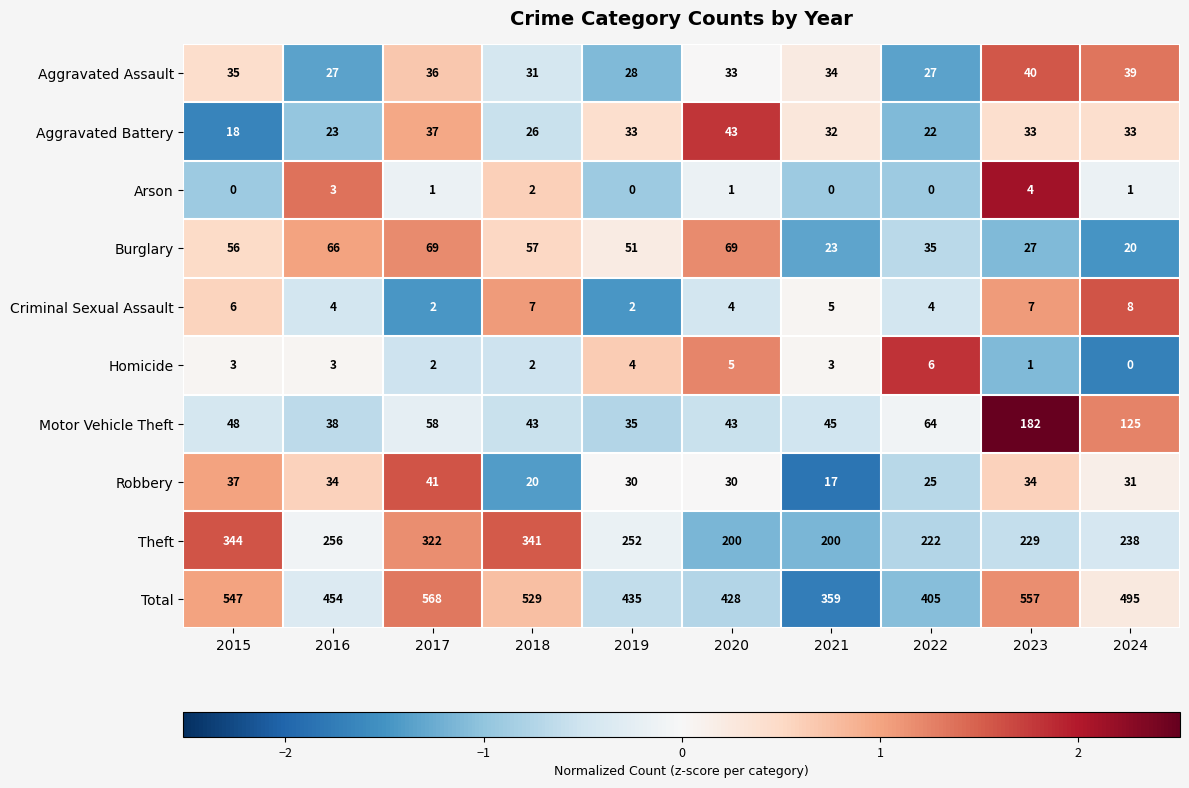

What is the sum of the Motor Vehicle Theft values at 2023 and 2016?

220